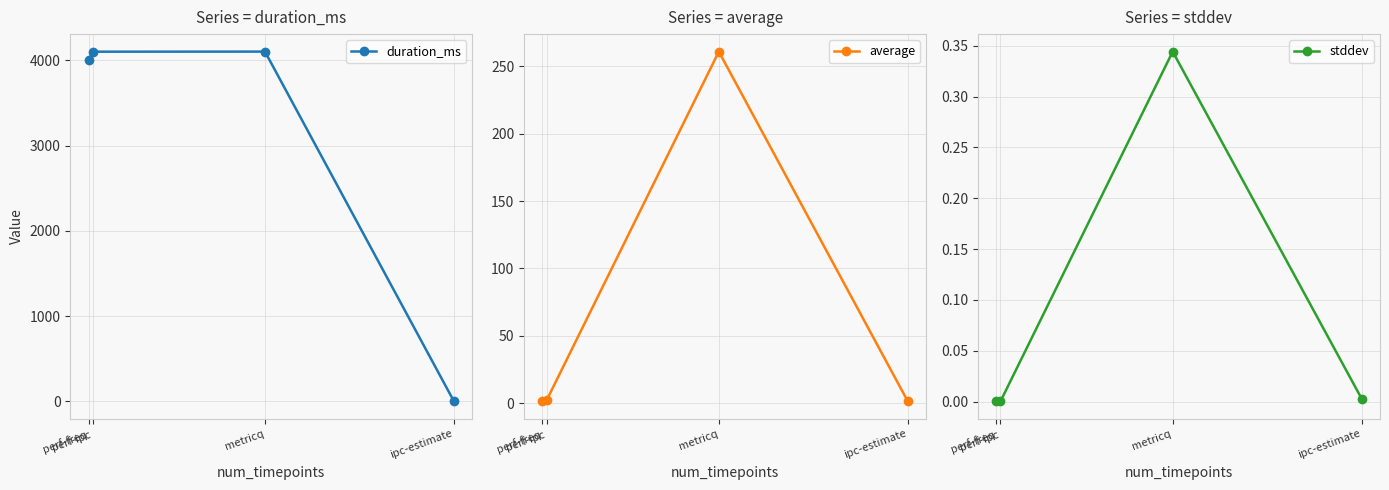

How many interior local peaks does the average series have?

1